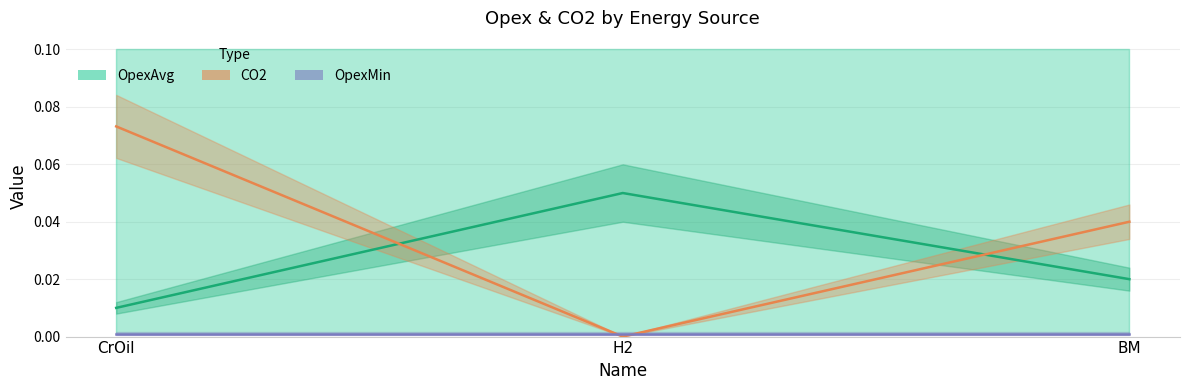

Which has a higher value, BM or CrOil?

BM